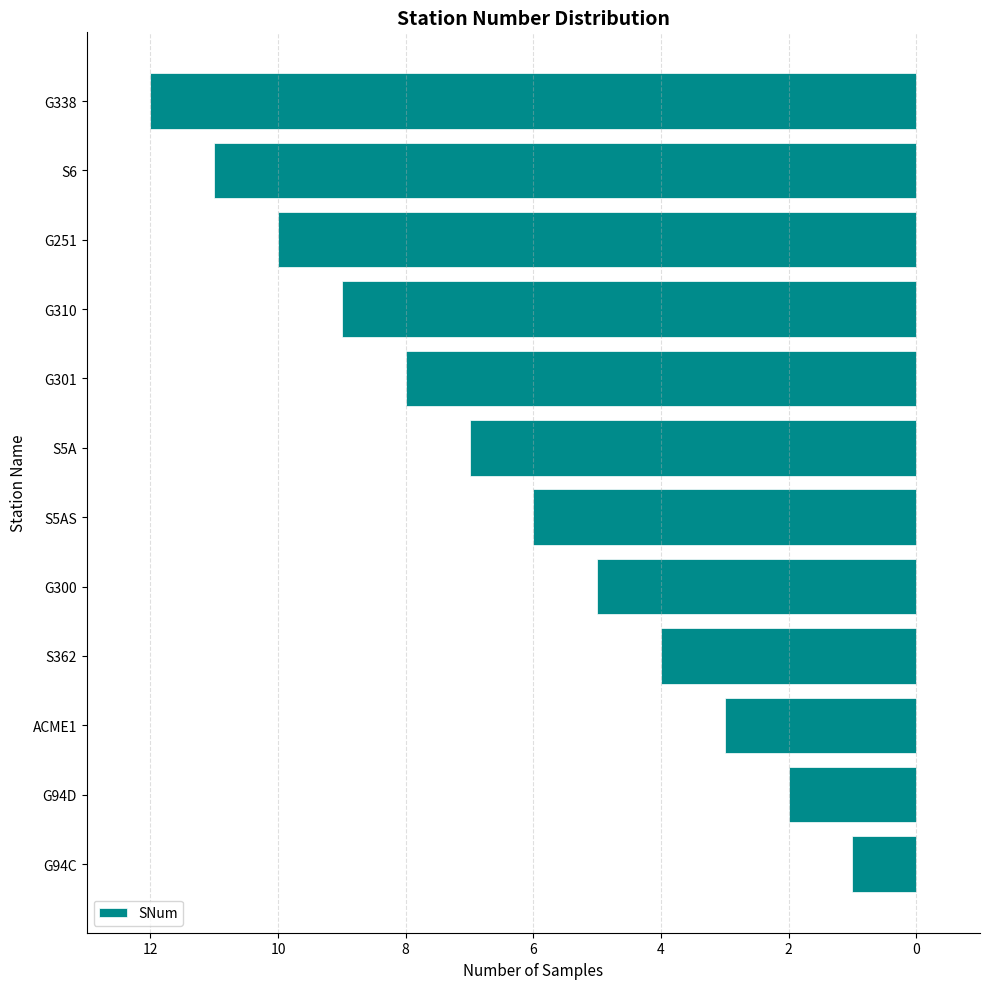

Are the bars horizontal?

Yes